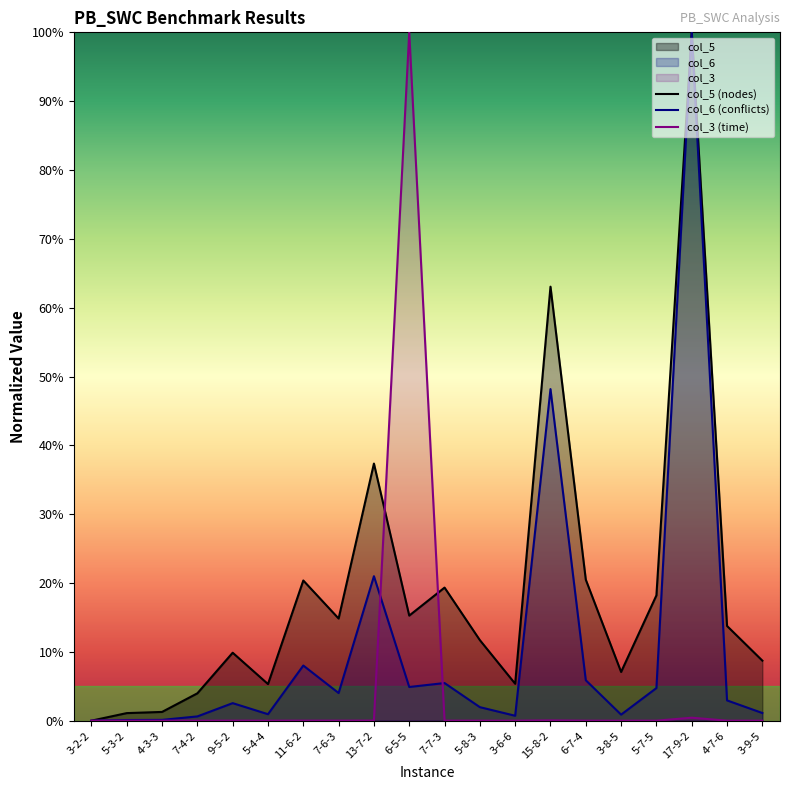

At which label is col_6 (conflicts) closest to 50?

15-8-2